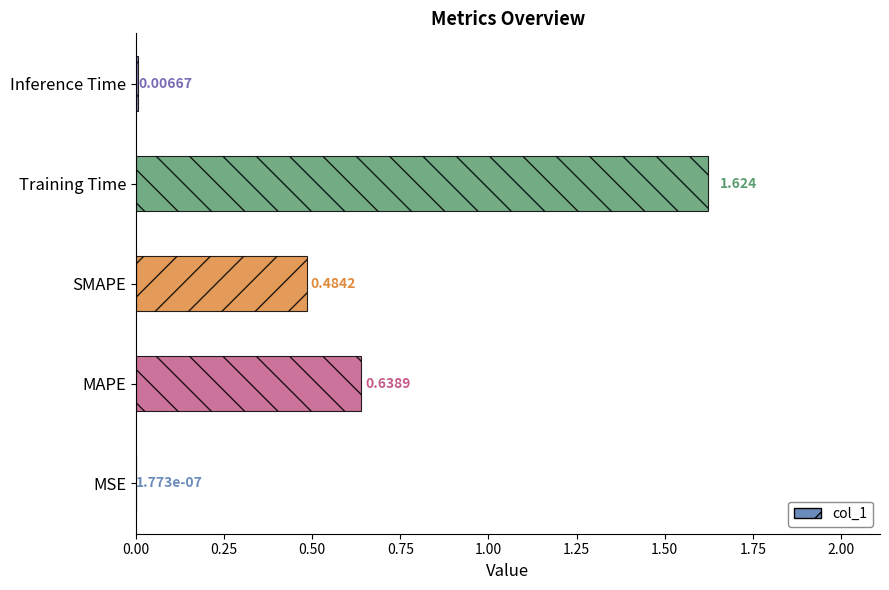

Between Inference Time and MSE, which is larger?

Inference Time